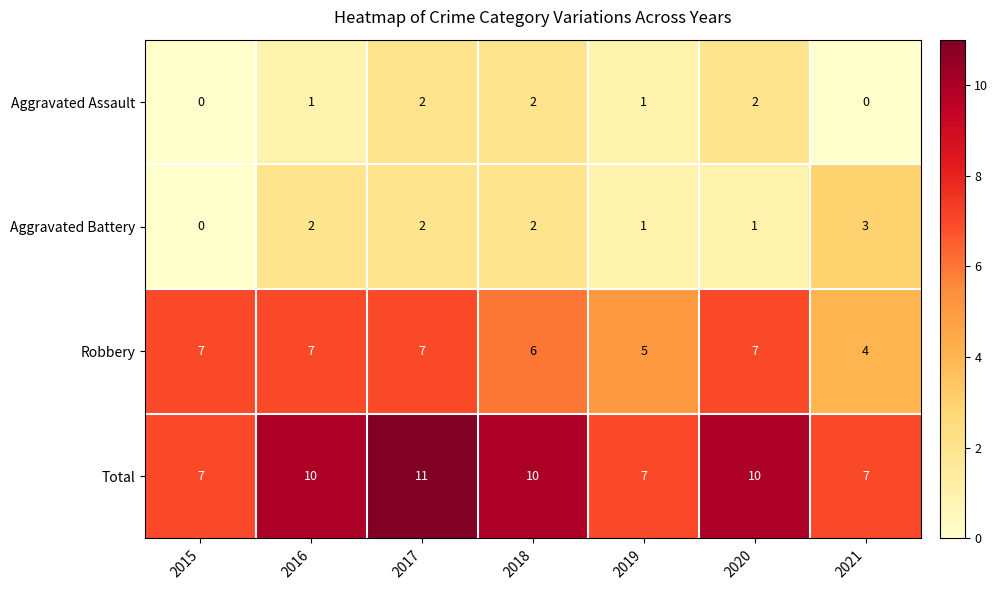

At 2020, list the series in order from largest to smallest.

Total, Robbery, Aggravated Assault, Aggravated Battery